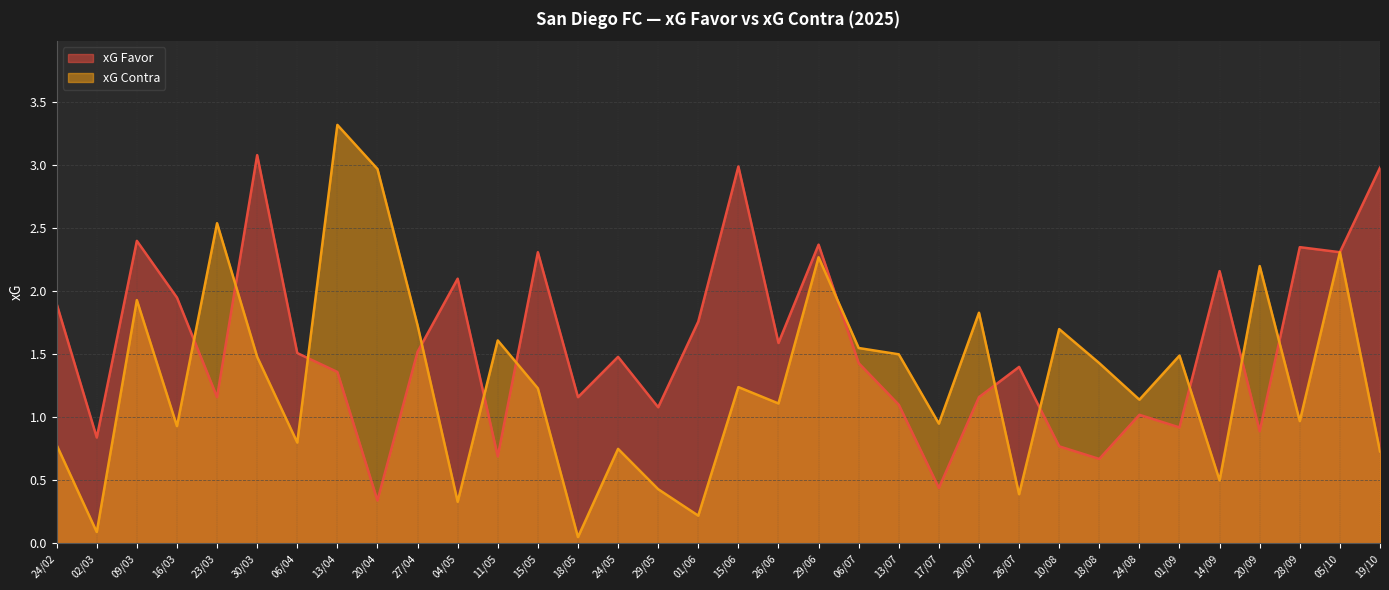

True or false: xG Contra and xG Favor intersect in this chart.

True